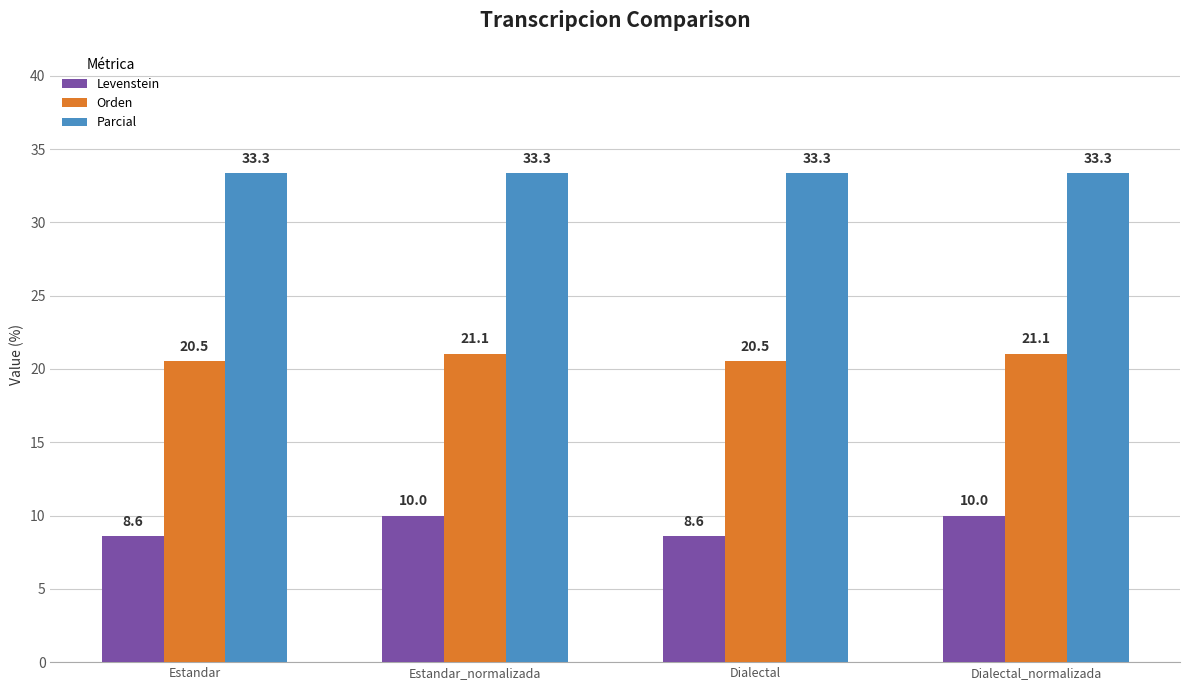

What is the maximum value for Parcial?

33.3